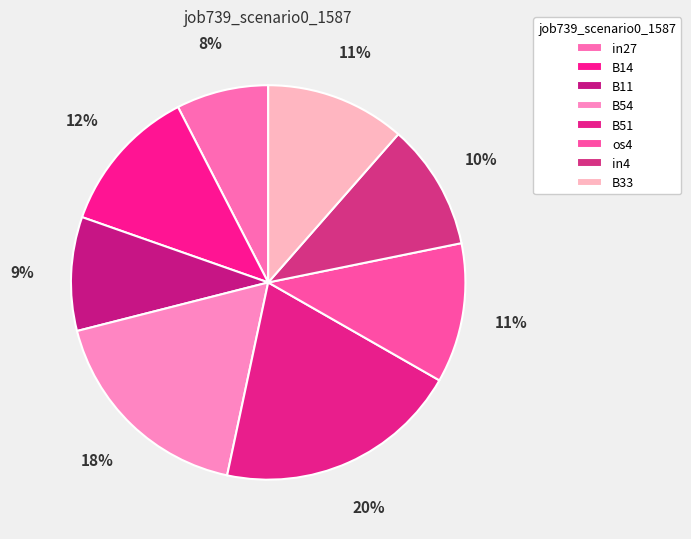

What portion of the pie excludes B51?

79.9%